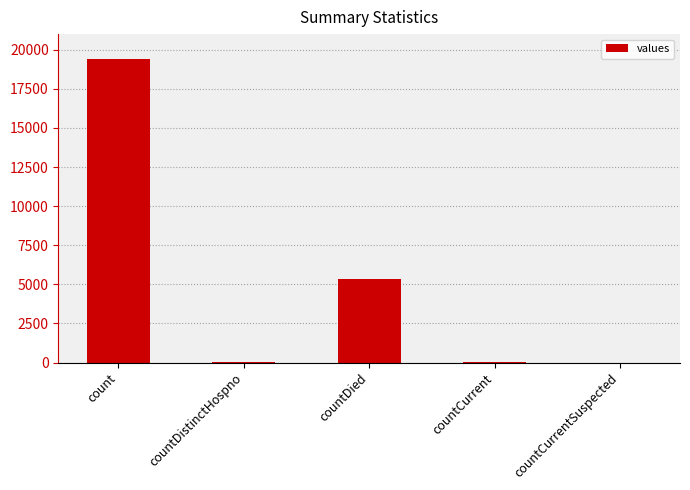

What is the sum of the values at countDistinctHospno and countCurrent?

98